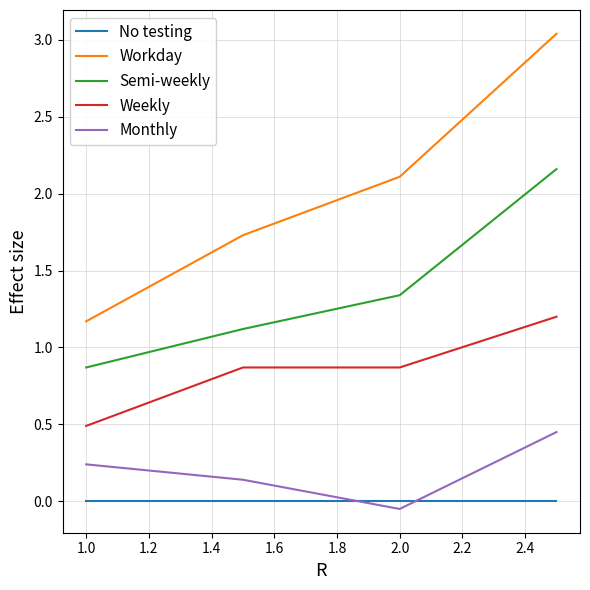

List the series in order of their peak value, lowest first.

No testing, Monthly, Weekly, Semi-weekly, Workday